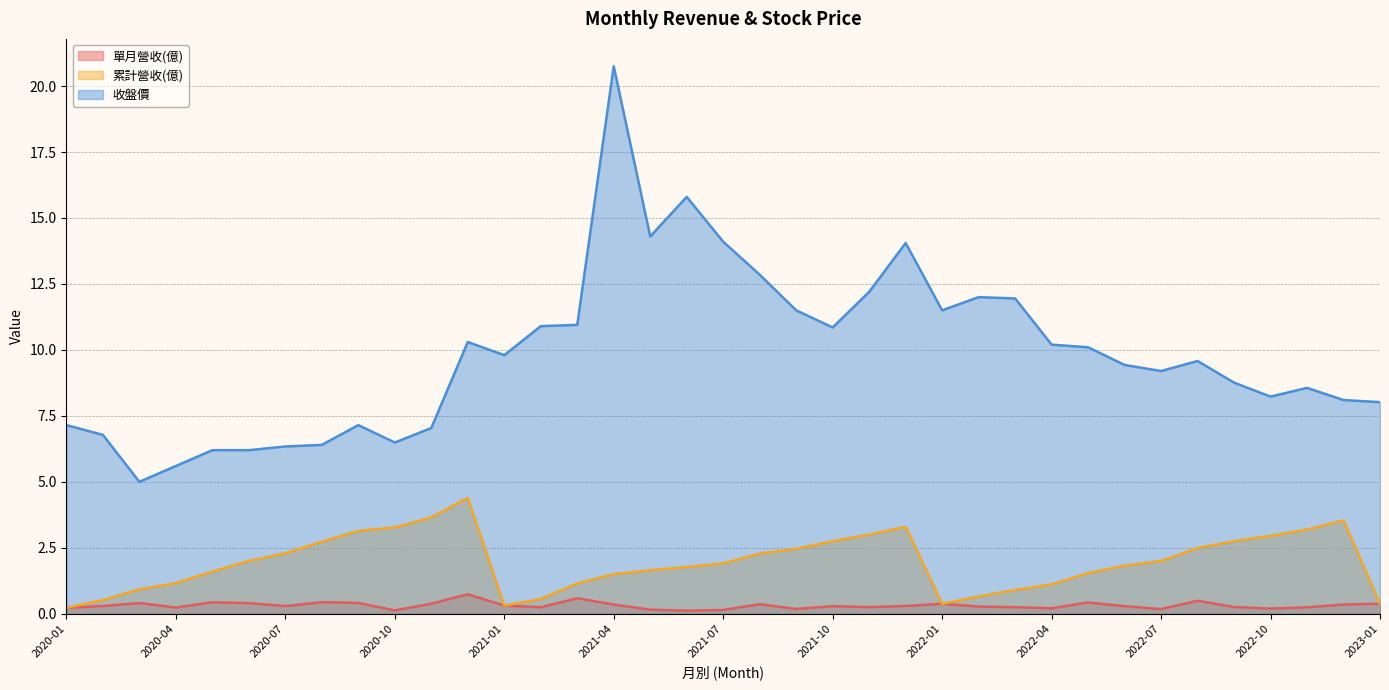

What are all the series names shown in the legend?

單月營收(億), 累計營收(億), 收盤價